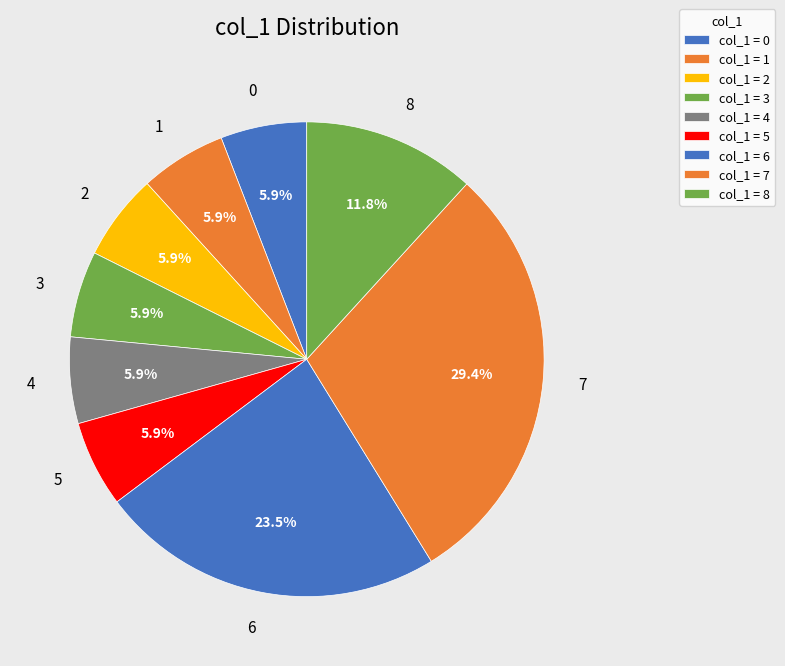

How many segments does this pie chart have?

9